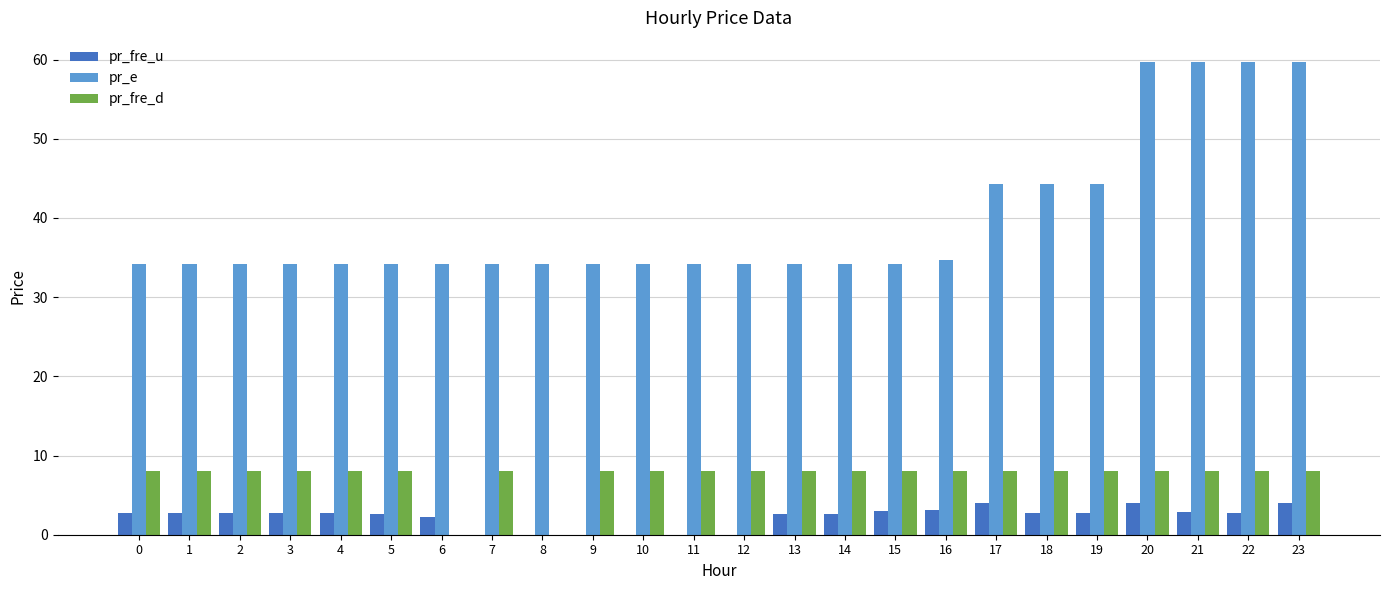

What is the maximum value shown in the chart?

59.8